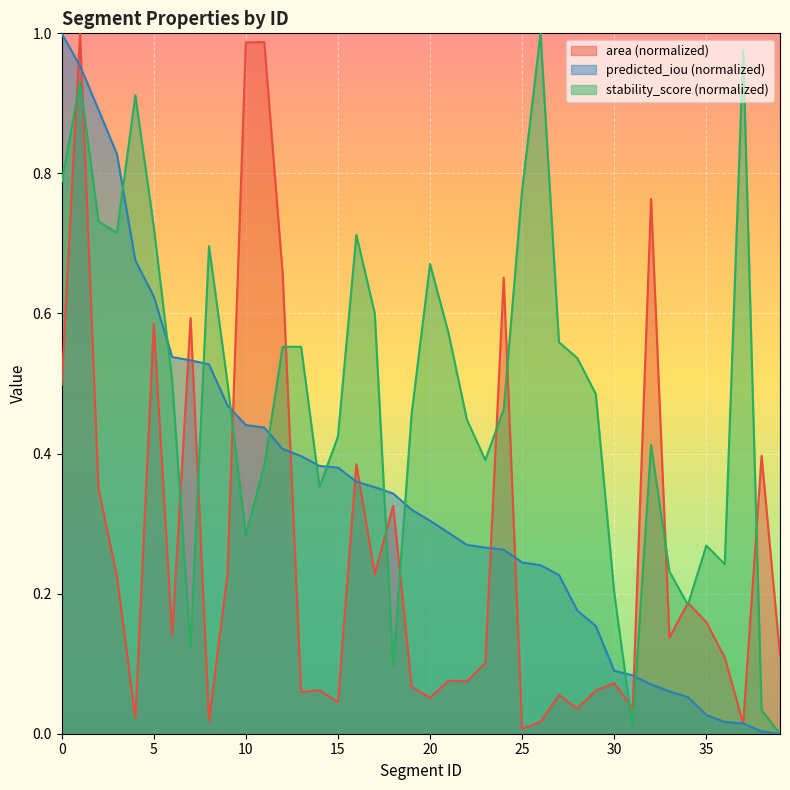

Between 10 and 14, which series saw the biggest shift?

area